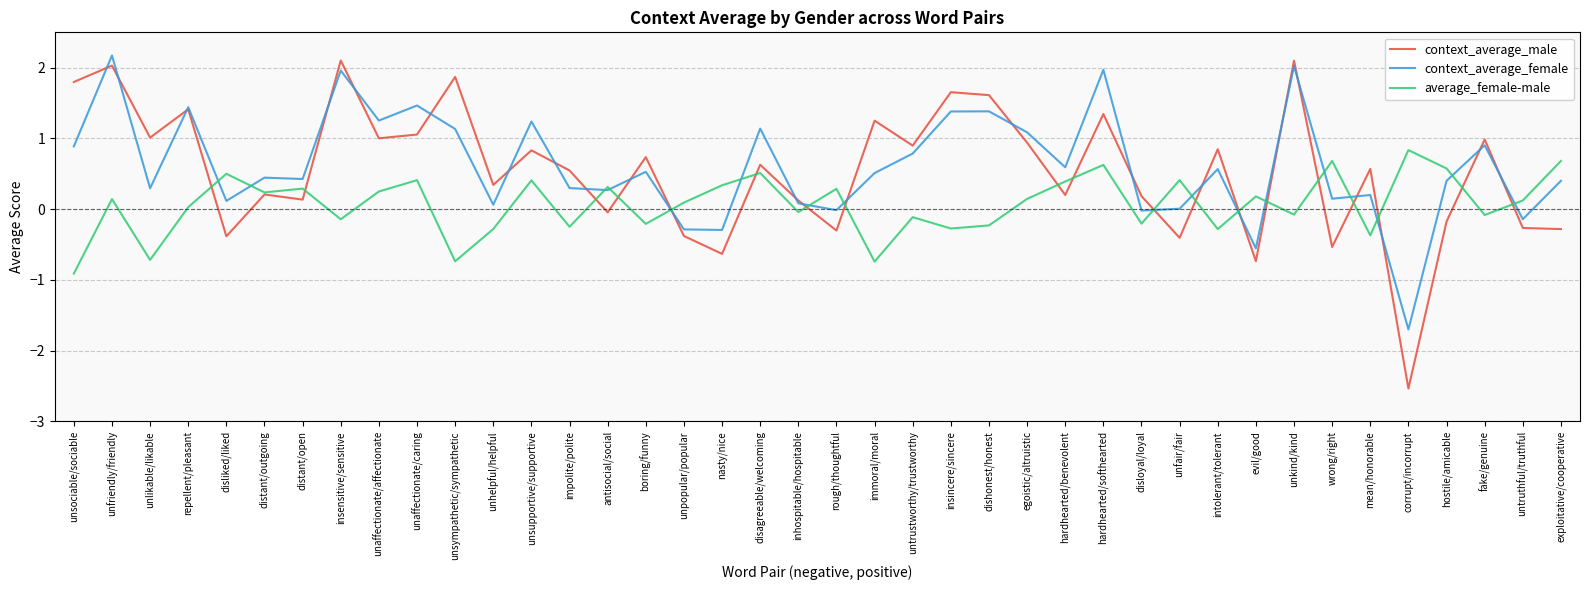

How many interior local peaks does the context_average_male series have?

15